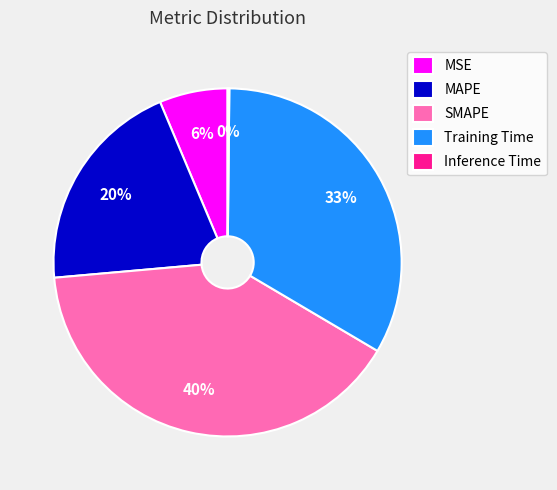

What percentage is the Training Time slice, to the nearest percent?

33%